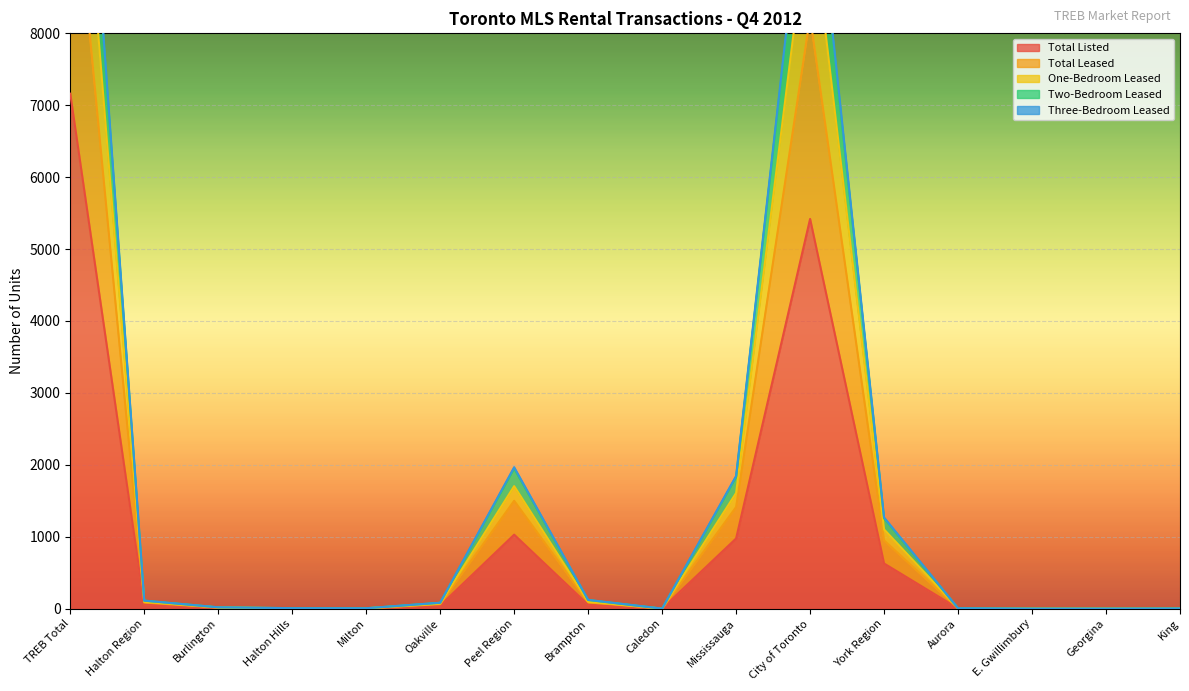

Reading left to right, what are all the values shown in this chart?

Total Listed: TREB Total=7161	Halton Region=57	Burlington=10	Halton Hills=2	Milton=3	Oakville=42	Peel Region=1028	Brampton=53	Caledon=0	Mississauga=975	City of Toronto=5419	York Region=627	Aurora=3	E. Gwillimbury=0	Georgina=0	King=2
Total Leased: TREB Total=12791	Halton Region=94	Burlington=16	Halton Hills=5	Milton=4	Oakville=69	Peel Region=1703	Brampton=95	Caledon=0	Mississauga=1608	City of Toronto=9835	York Region=1101	Aurora=5	E. Gwillimbury=0	Georgina=0	King=2
One-Bedroom Leased: TREB Total=14277	Halton Region=110	Burlington=18	Halton Hills=6	Milton=5	Oakville=81	Peel Region=1948	Brampton=119	Caledon=0	Mississauga=1829	City of Toronto=10896	York Region=1256	Aurora=5	E. Gwillimbury=0	Georgina=0	King=2
Two-Bedroom Leased: TREB Total=10809	Halton Region=84	Burlington=14	Halton Hills=4	Milton=4	Oakville=62	Peel Region=1499	Brampton=87	Caledon=0	Mississauga=1412	City of Toronto=8229	York Region=948	Aurora=4	E. Gwillimbury=0	Georgina=0	King=2
Three-Bedroom Leased: TREB Total=14376	Halton Region=111	Burlington=18	Halton Hills=6	Milton=5	Oakville=82	Peel Region=1966	Brampton=121	Caledon=0	Mississauga=1845	City of Toronto=10964	York Region=1267	Aurora=5	E. Gwillimbury=0	Georgina=0	King=2